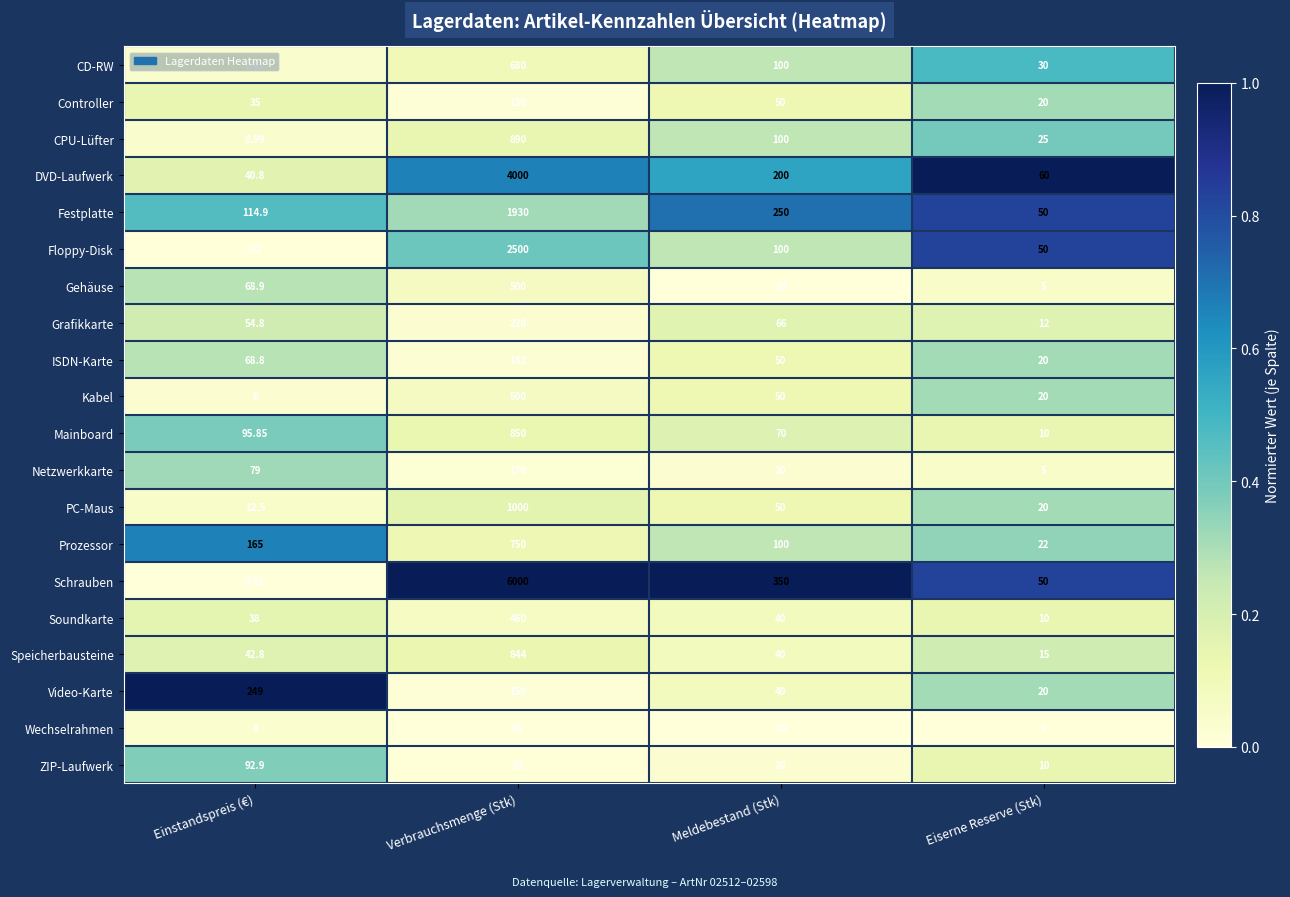

At which category is the sum across all series the highest?

Verbrauchsmenge (Stk)